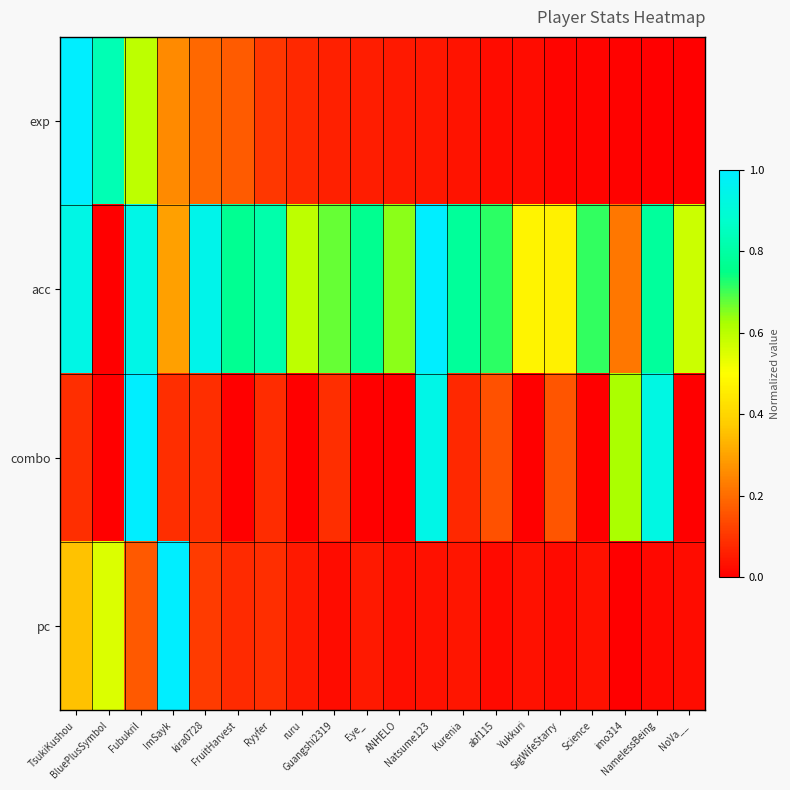

Count the number of data series in this chart.

4